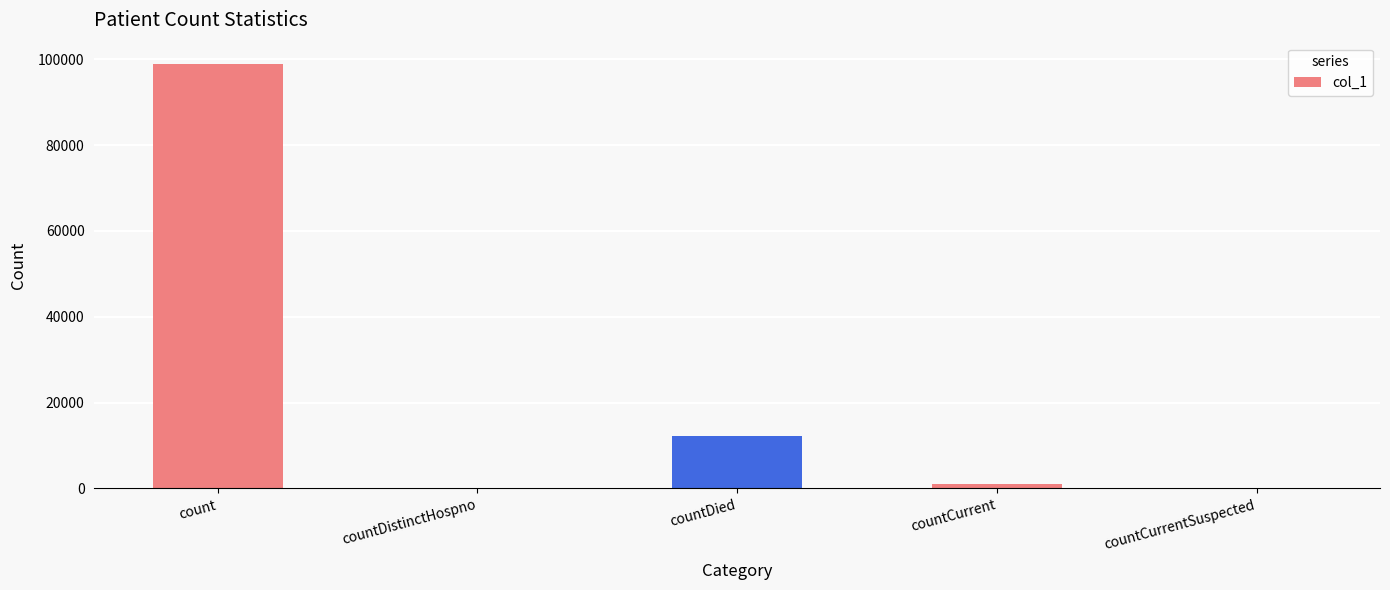

Reading left to right, extract all data points from this chart.

count=98900	countDistinctHospno=0	countDied=12134	countCurrent=1036	countCurrentSuspected=0